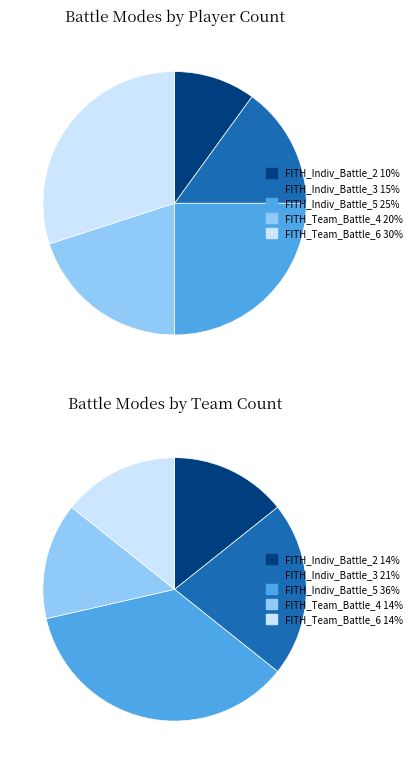

Count the number of slices in the pie.

5